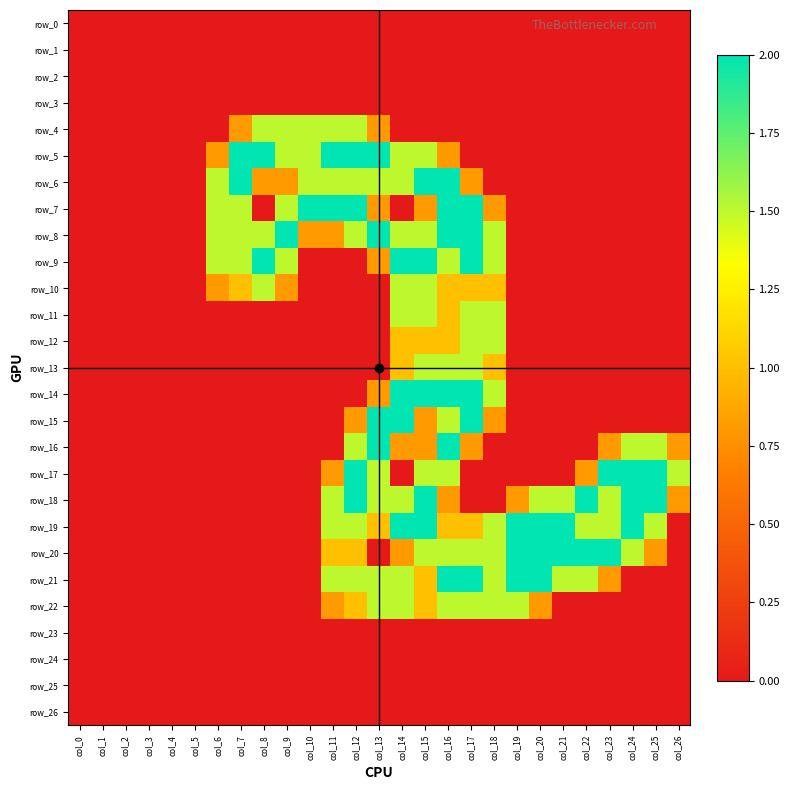

True or false: row_22 has a value of 0.0 at col_3.

True